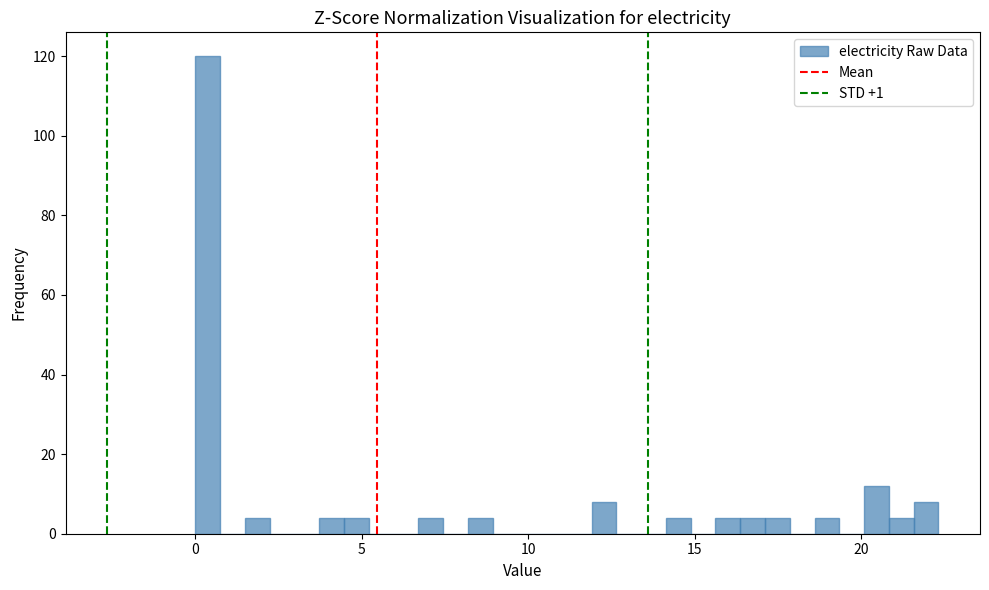

Around what value on the x-axis is the tallest bar? Give the approximate position of its centre, as read against the axis.

0.5